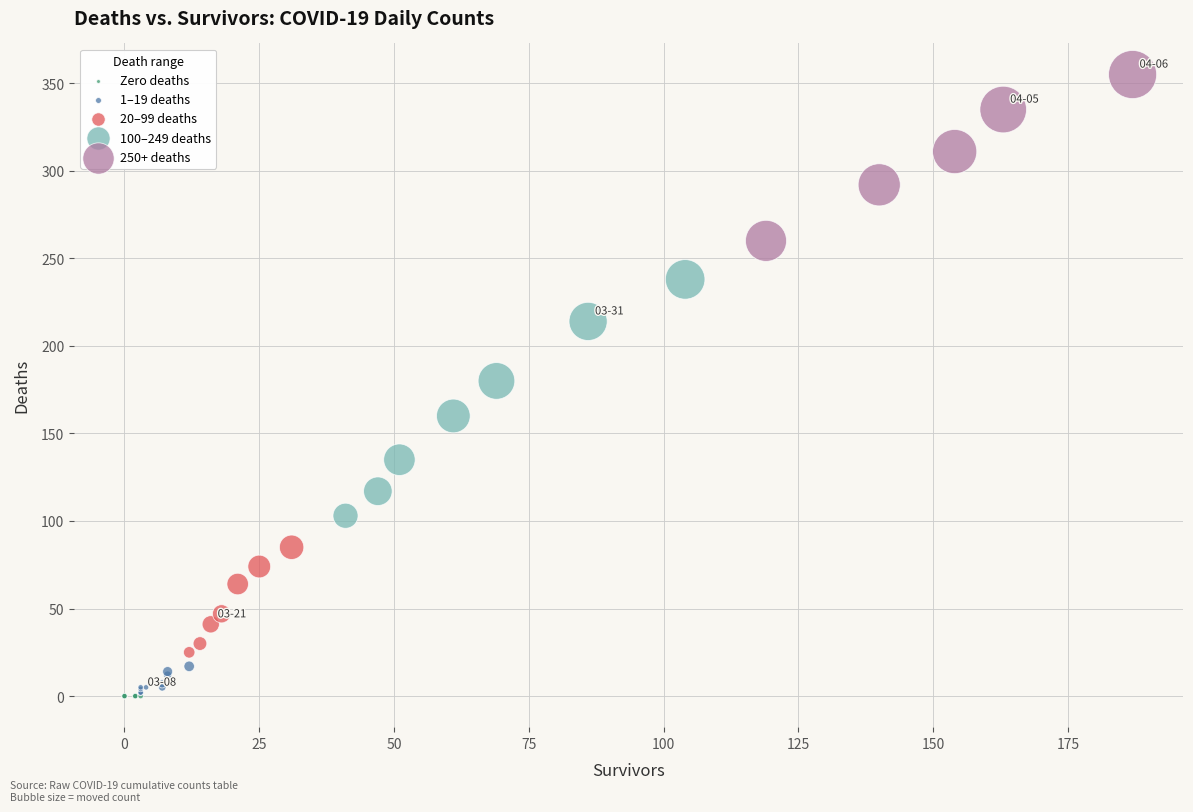

What are all the series names shown in the legend?

Zero deaths, 1–19 deaths, 20–99 deaths, 100–249 deaths, 250+ deaths